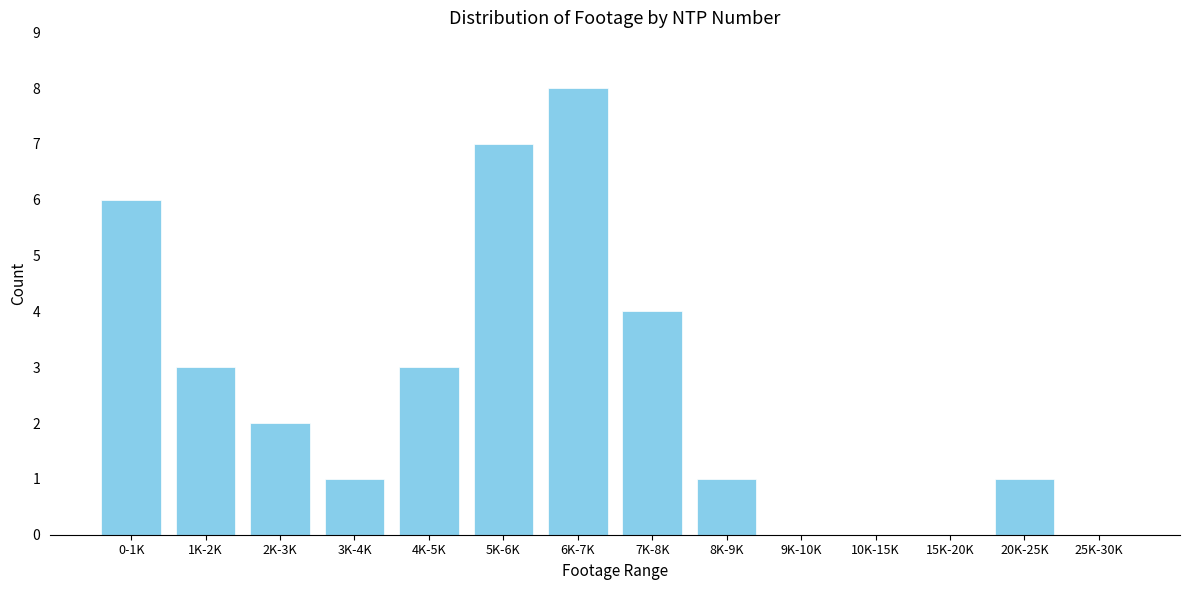

Reading left to right, extract all data points from this chart.

0-1K=6	1K-2K=3	2K-3K=2	3K-4K=1	4K-5K=3	5K-6K=7	6K-7K=8	7K-8K=4	8K-9K=1	9K-10K=0	10K-15K=0	15K-20K=0	20K-25K=1	25K-30K=0